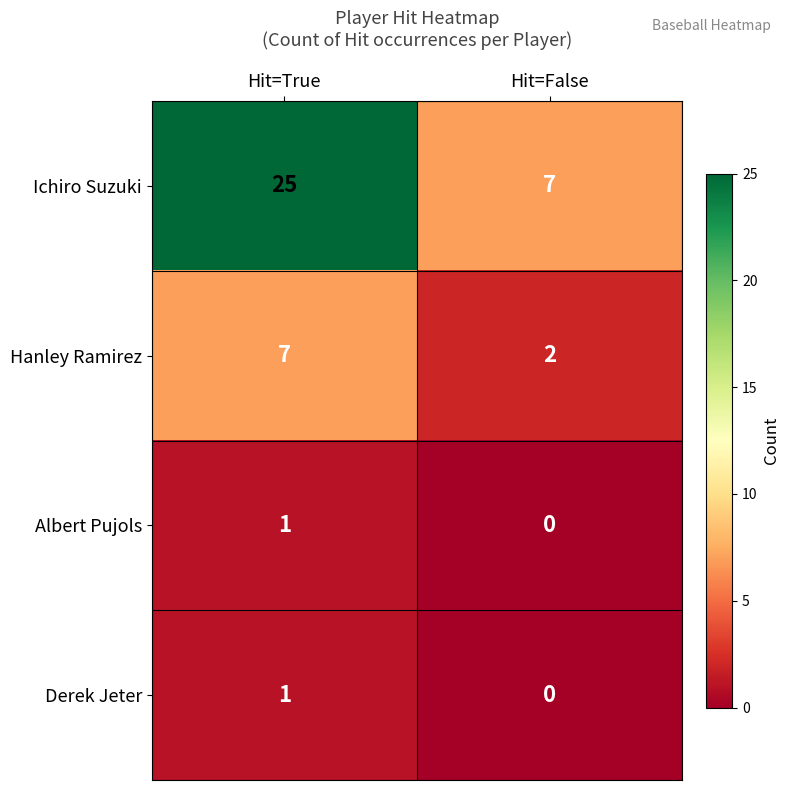

Reading right to left, what are all the values shown in this chart?

Ichiro Suzuki: 7	25
Hanley Ramirez: 2	7
Albert Pujols: 0	1
Derek Jeter: 0	1